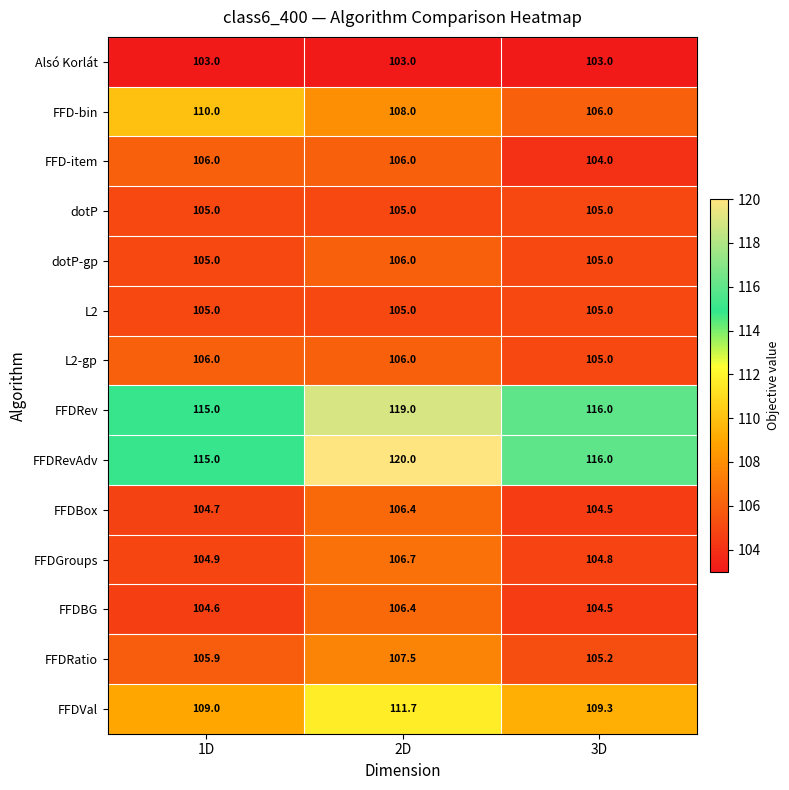

How many series are shown in this chart?

14